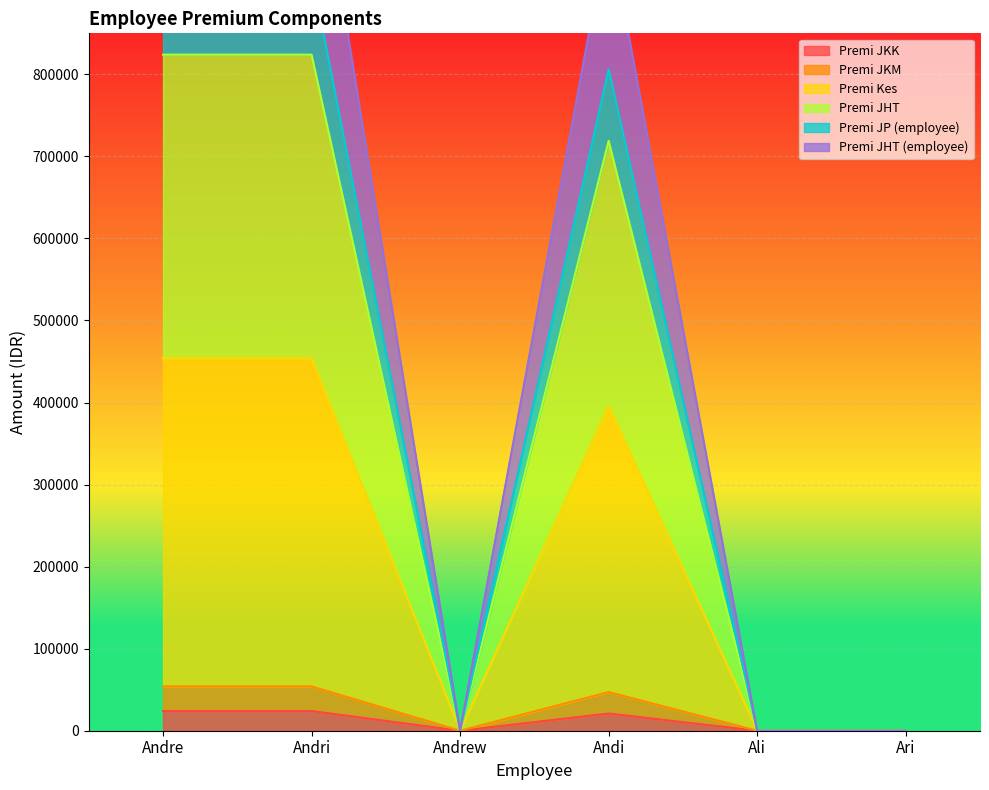

How many positive values does the Premi JP (employee) series have?

3